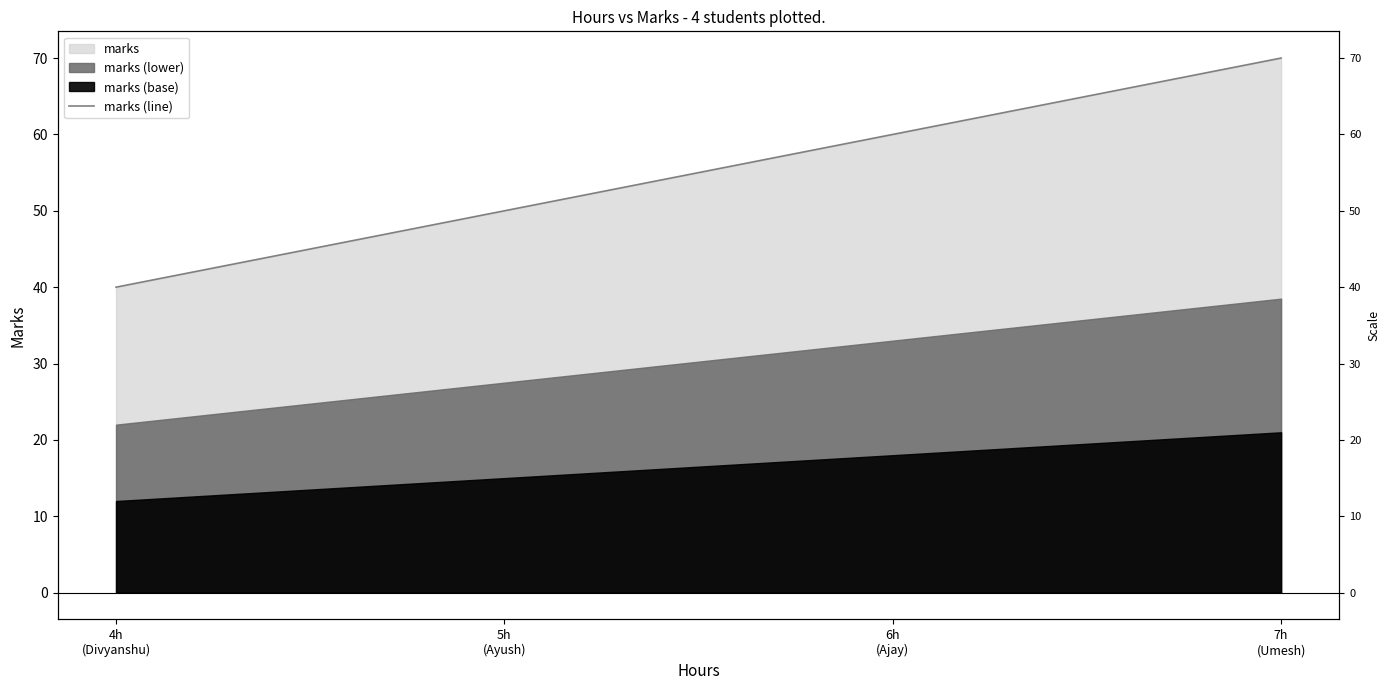

Reading left to right, what are all the values shown in this chart?

4h
(Divyanshu)=40	5h
(Ayush)=50	6h
(Ajay)=60	7h
(Umesh)=70